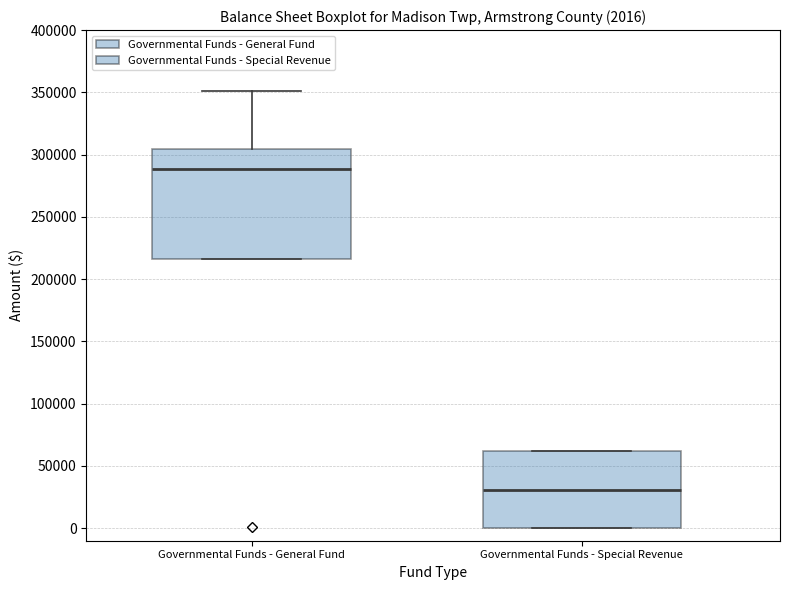

Which box's median line is the lowest?

Governmental Funds - Special Revenue